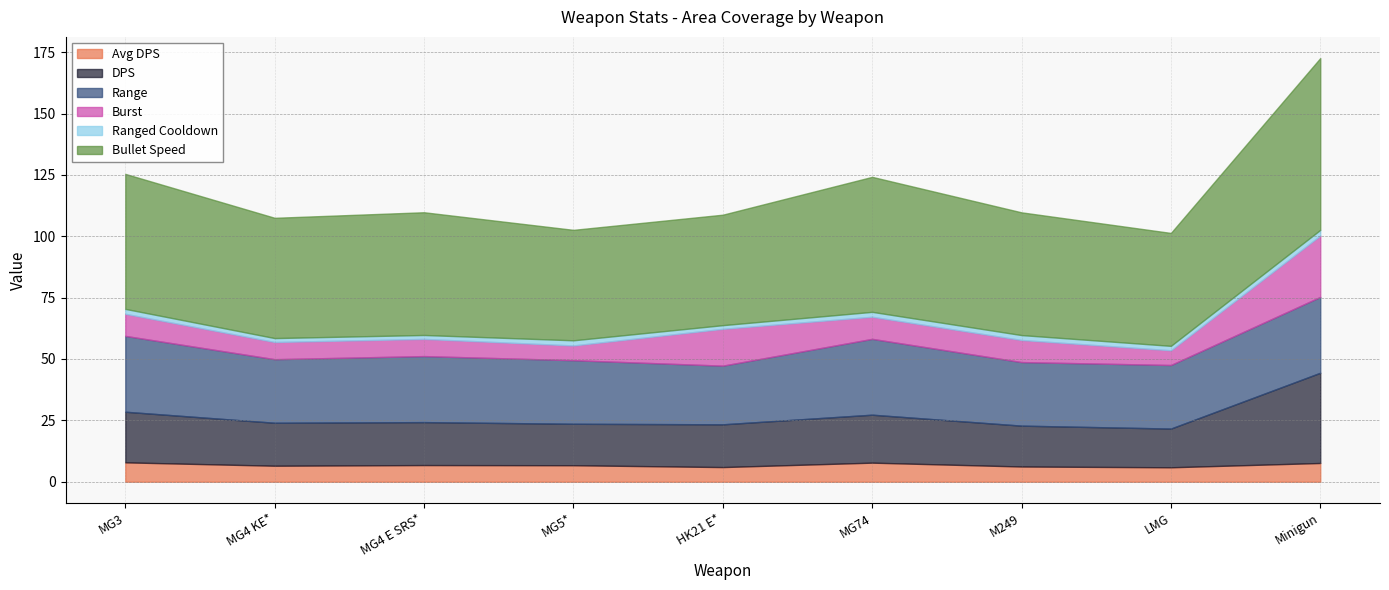

Which category has the highest value in the Bullet Speed series?

Minigun